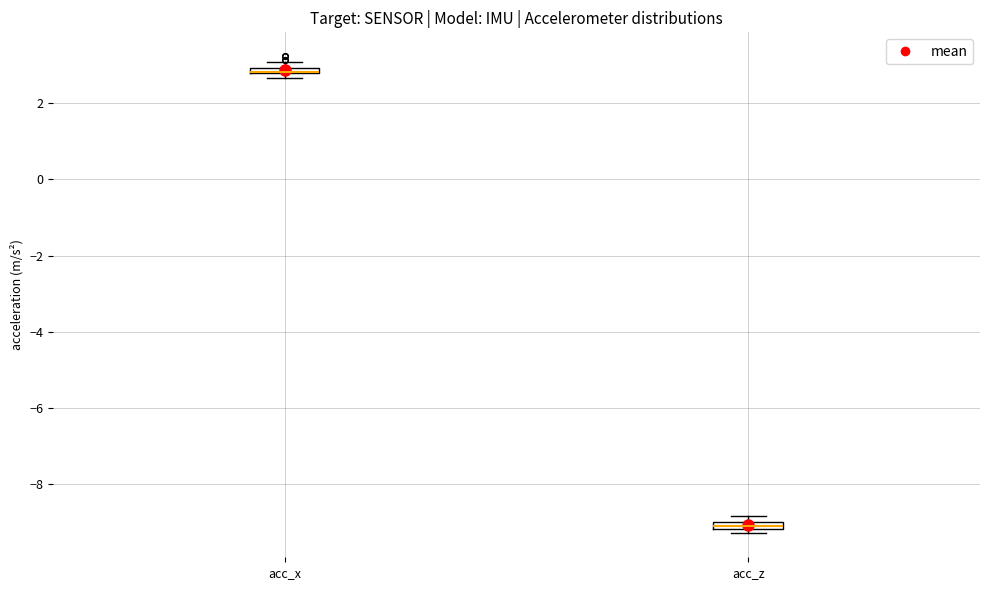

Where is the lower edge of the box for acc_x on the y-axis? The values are not printed on the chart, so give them approximately, as read against the axis.

2.8